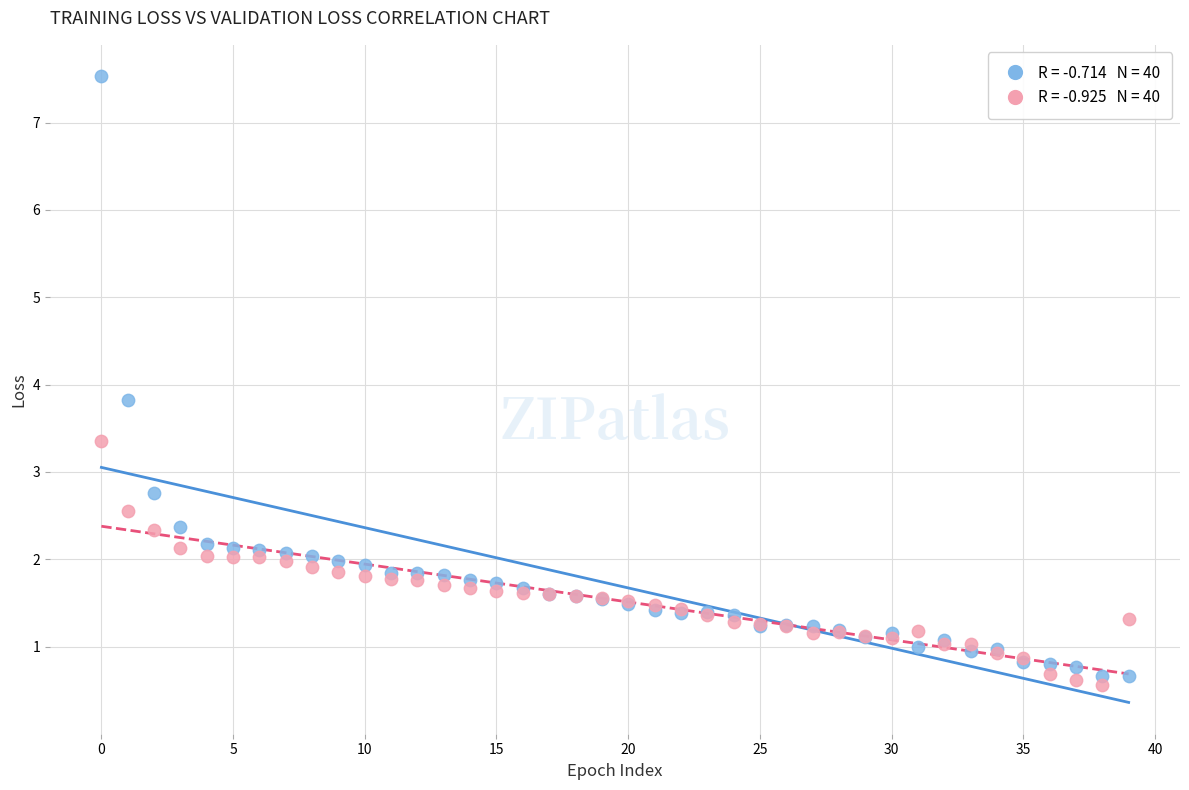

Across all series, what Y value is closest to 4?

3.8